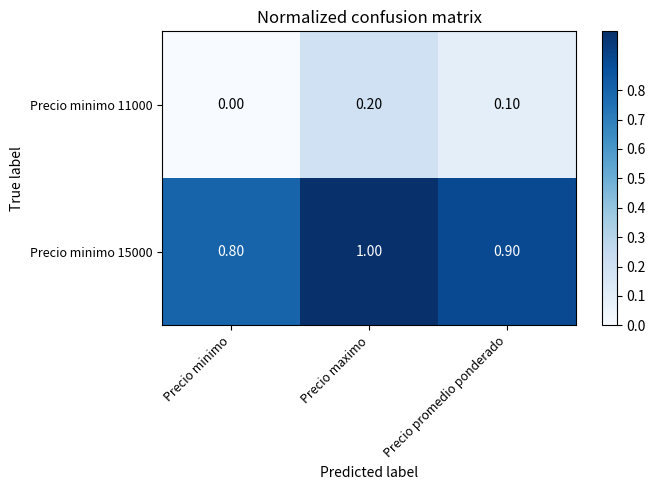

Rank the series by their maximum value, from lowest to highest.

Precio minimo 11000, Precio minimo 15000